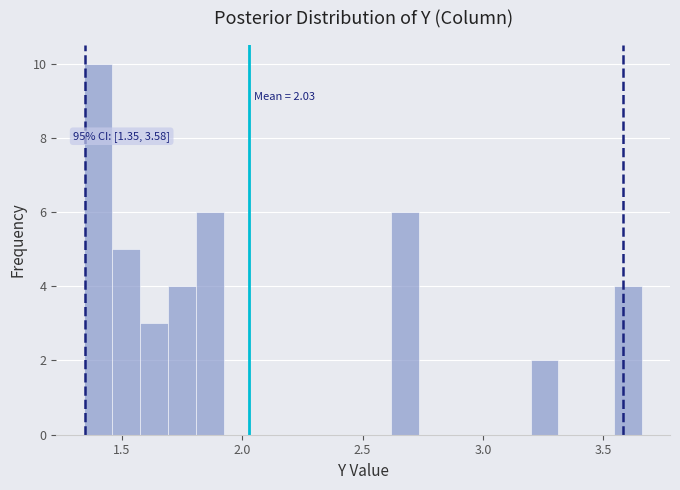

Read against the x-axis, roughly where is the centre of the tallest bar?

1.40